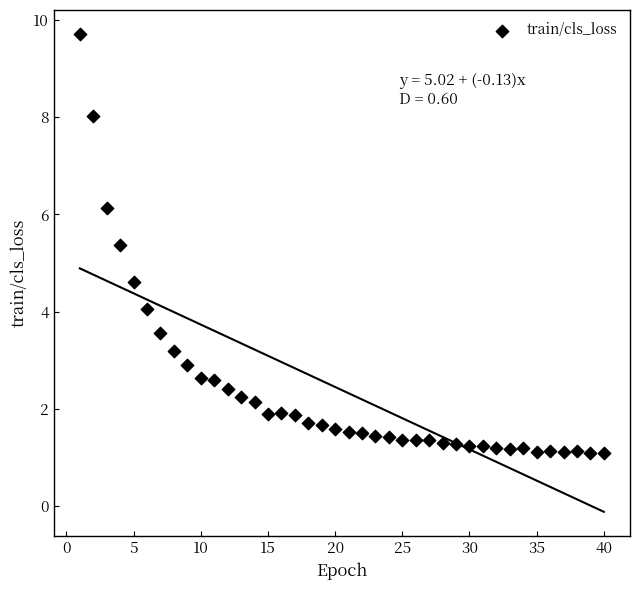

What is the range of X values (max minus min)?

39.0